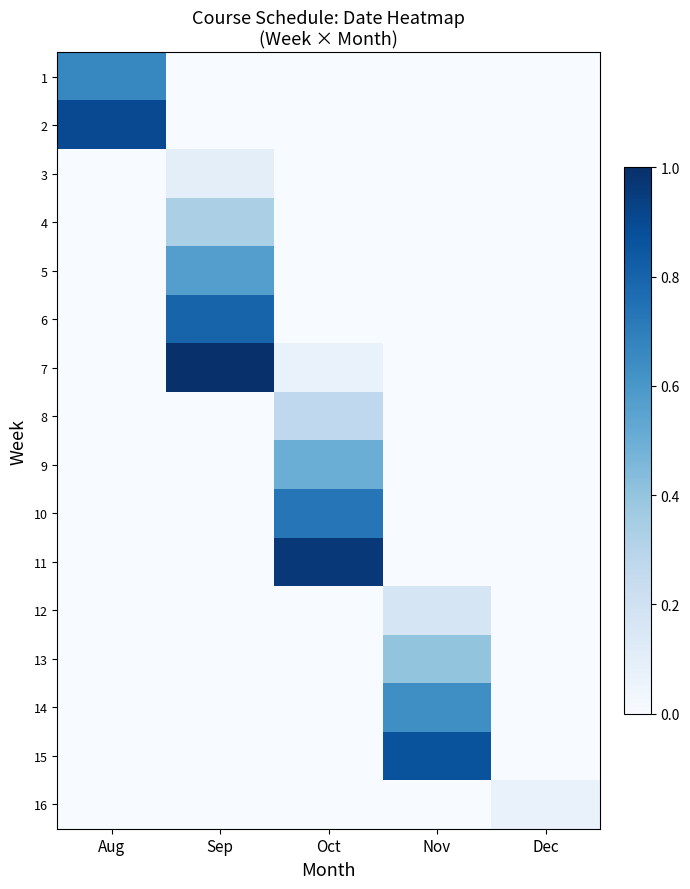

Reading right to left, what are all the values shown in this chart?

1: Dec=0.0	Nov=0.0	Oct=0.0	Sep=0.0	Aug=0.7
2: Dec=0.0	Nov=0.0	Oct=0.0	Sep=0.0	Aug=0.9
3: Dec=0.0	Nov=0.0	Oct=0.0	Sep=0.1	Aug=0.0
4: Dec=0.0	Nov=0.0	Oct=0.0	Sep=0.3	Aug=0.0
5: Dec=0.0	Nov=0.0	Oct=0.0	Sep=0.6	Aug=0.0
6: Dec=0.0	Nov=0.0	Oct=0.0	Sep=0.8	Aug=0.0
7: Dec=0.0	Nov=0.0	Oct=0.1	Sep=1.0	Aug=0.0
8: Dec=0.0	Nov=0.0	Oct=0.3	Sep=0.0	Aug=0.0
9: Dec=0.0	Nov=0.0	Oct=0.5	Sep=0.0	Aug=0.0
10: Dec=0.0	Nov=0.0	Oct=0.7	Sep=0.0	Aug=0.0
11: Dec=0.0	Nov=0.0	Oct=1.0	Sep=0.0	Aug=0.0
12: Dec=0.0	Nov=0.2	Oct=0.0	Sep=0.0	Aug=0.0
13: Dec=0.0	Nov=0.4	Oct=0.0	Sep=0.0	Aug=0.0
14: Dec=0.0	Nov=0.6	Oct=0.0	Sep=0.0	Aug=0.0
15: Dec=0.0	Nov=0.9	Oct=0.0	Sep=0.0	Aug=0.0
16: Dec=0.1	Nov=0.0	Oct=0.0	Sep=0.0	Aug=0.0